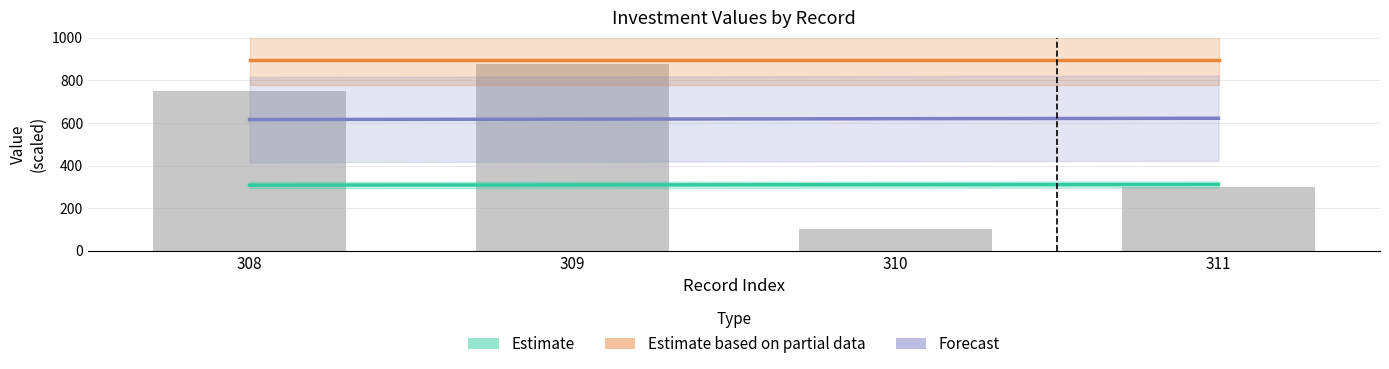

Between 308 and 309, which series saw the biggest shift?

Forecast